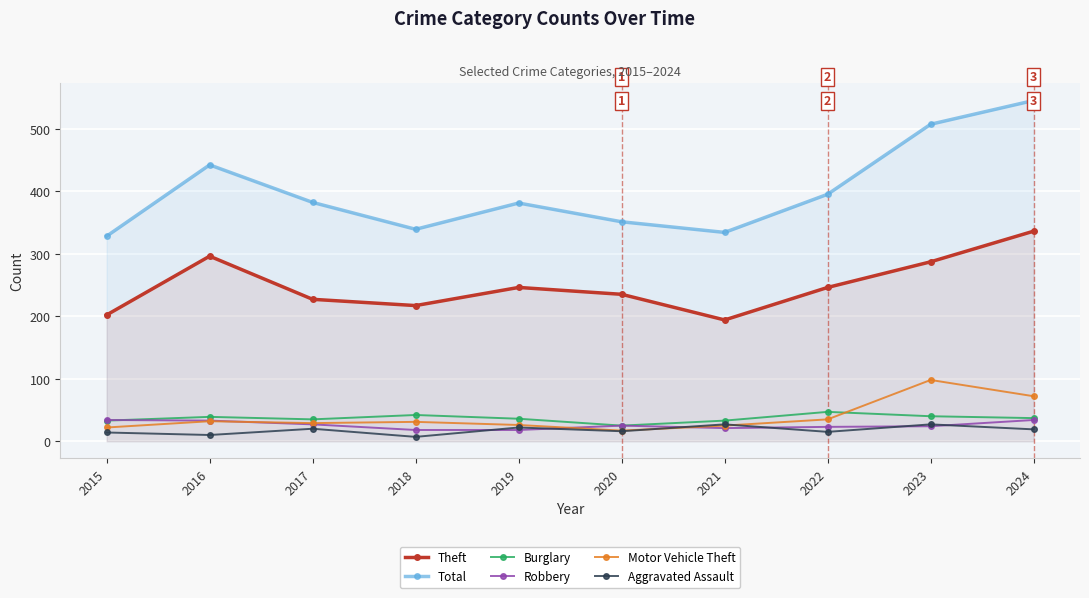

What are all the series names shown in the legend?

Theft, Total, Burglary, Robbery, Motor Vehicle Theft, Aggravated Assault